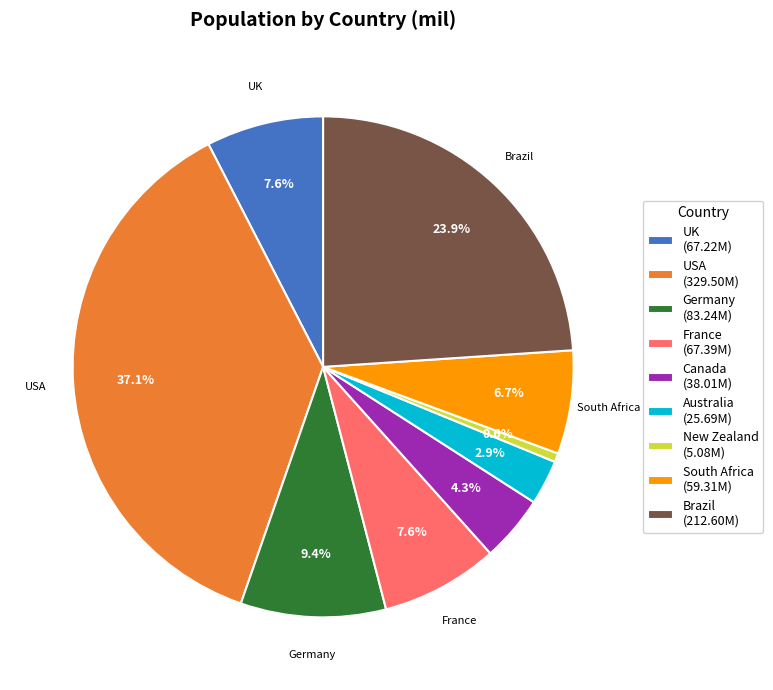

How many segments does this pie chart have?

9